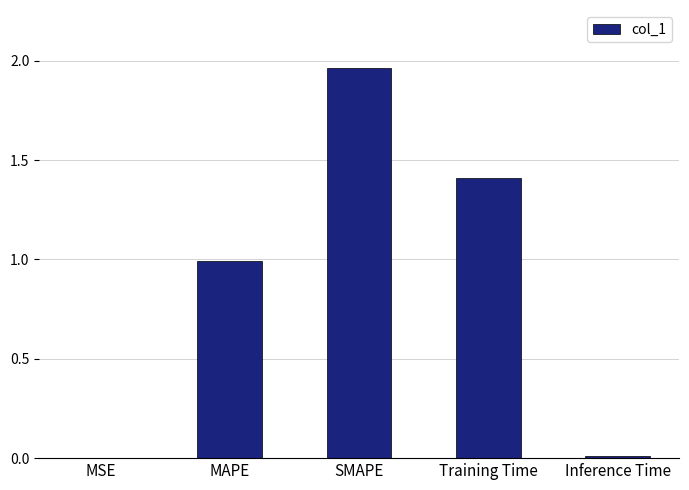

Is it true that the value at Training Time is 2.4?

False